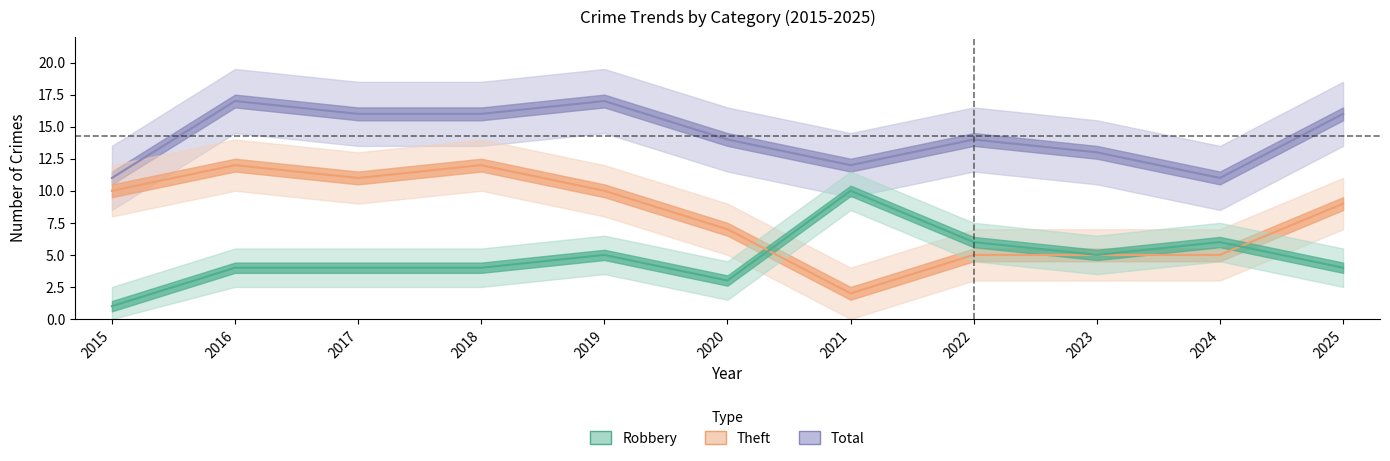

True or false: Total and Robbery cross at least once.

False